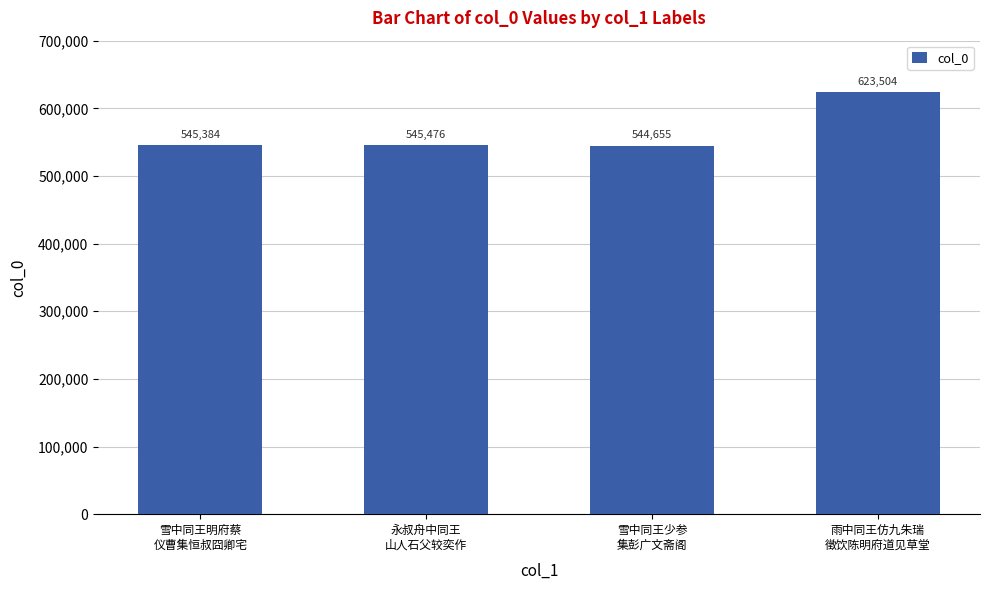

Rank the categories by value from lowest to highest.

雪中同王少参
集彭广文斋阁, 雪中同王明府蔡
仪曹集恒叔囧卿宅, 永叔舟中同王
山人石父较奕作, 雨中同王仿九朱瑞
徵饮陈明府道见草堂